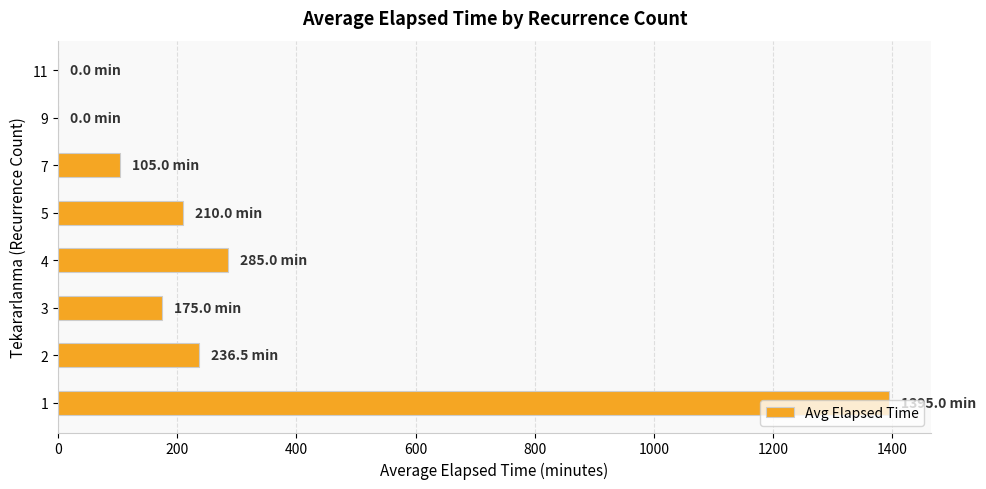

Count the number of data series in this chart.

1